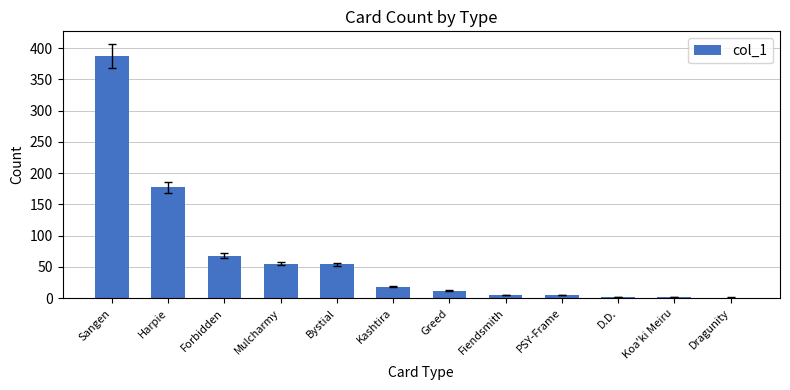

Which label corresponds to the largest value in the chart?

Sangen